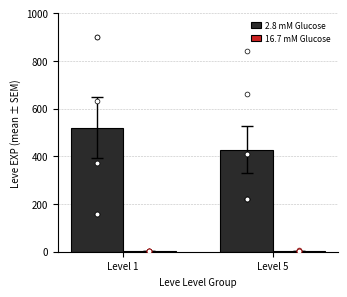

Is the value of 16.7 mM Glucose at Level 5 greater than the value of 2.8 mM Glucose at Level 5?

No